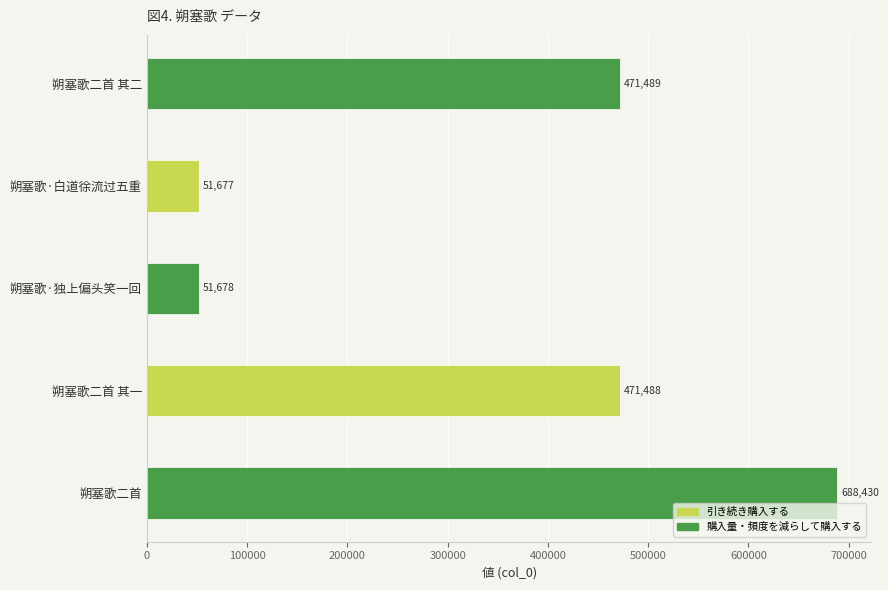

What is the average value?

346952